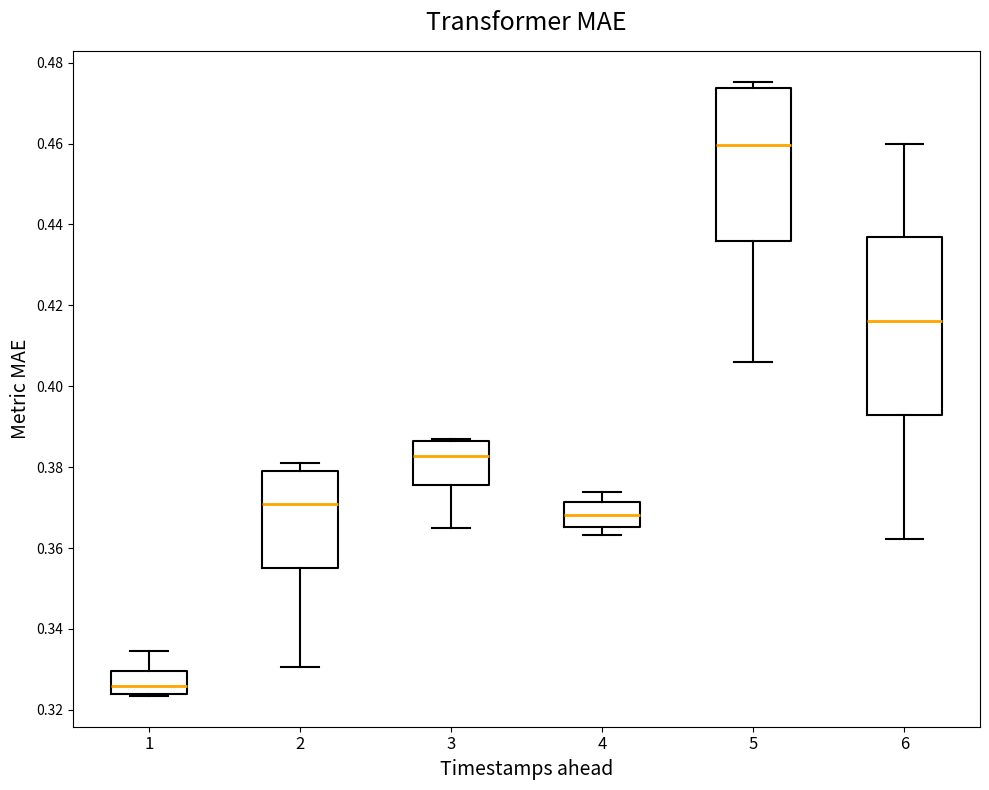

Where is the lower edge of the box at x = 1 on the y-axis? The values are not printed on the chart, so give them approximately, as read against the axis.

0.324